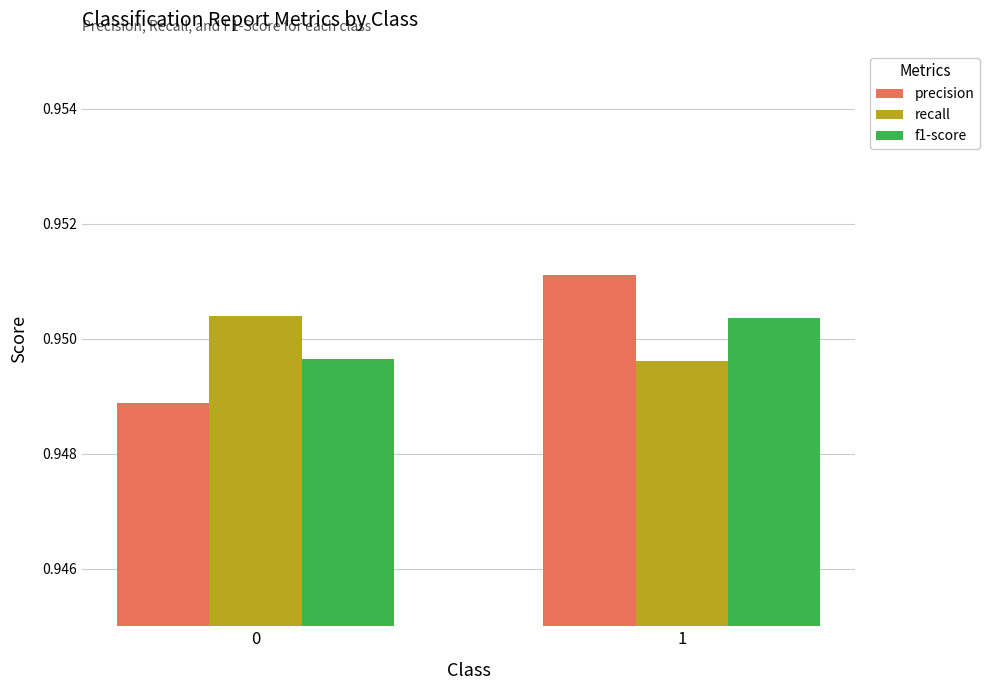

What is the sum of all f1-score values?

1.9